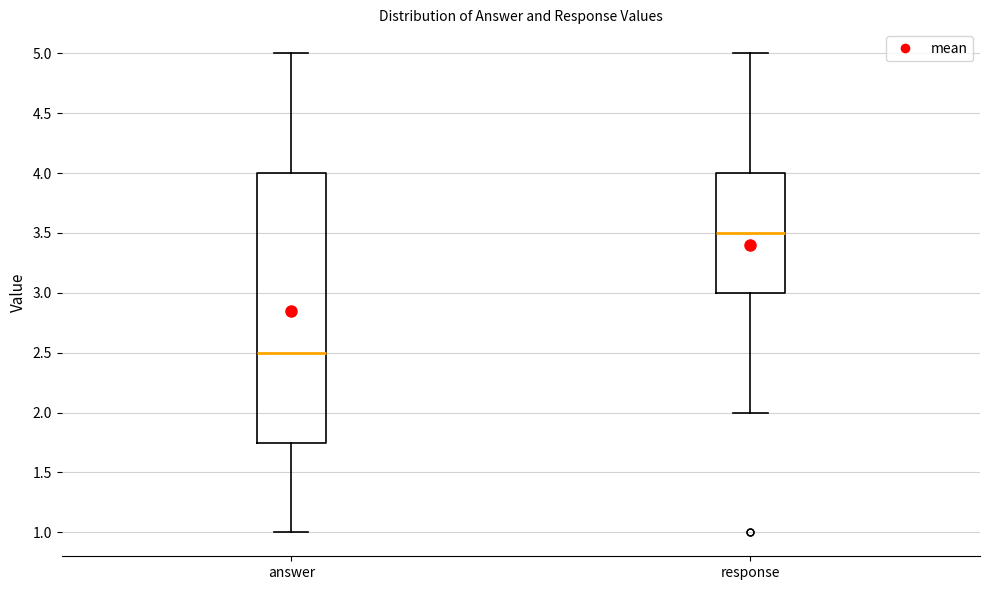

Which box is the tallest, from its lower edge to its upper edge?

answer